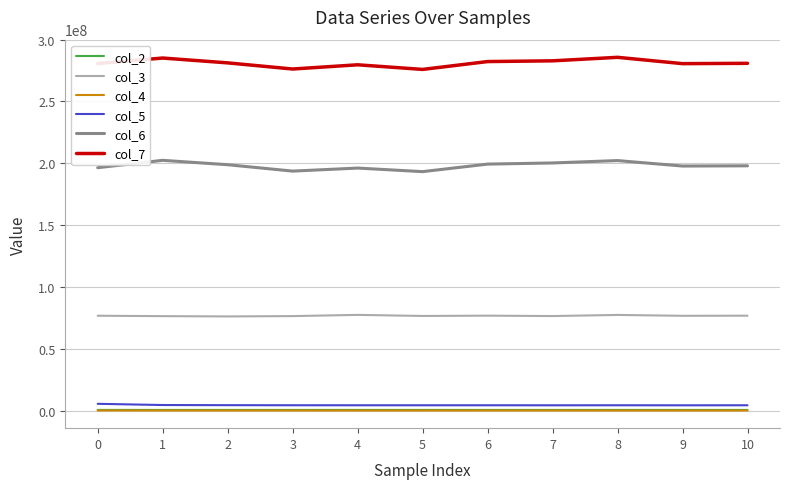

Which series has the largest total across all categories?

col_7